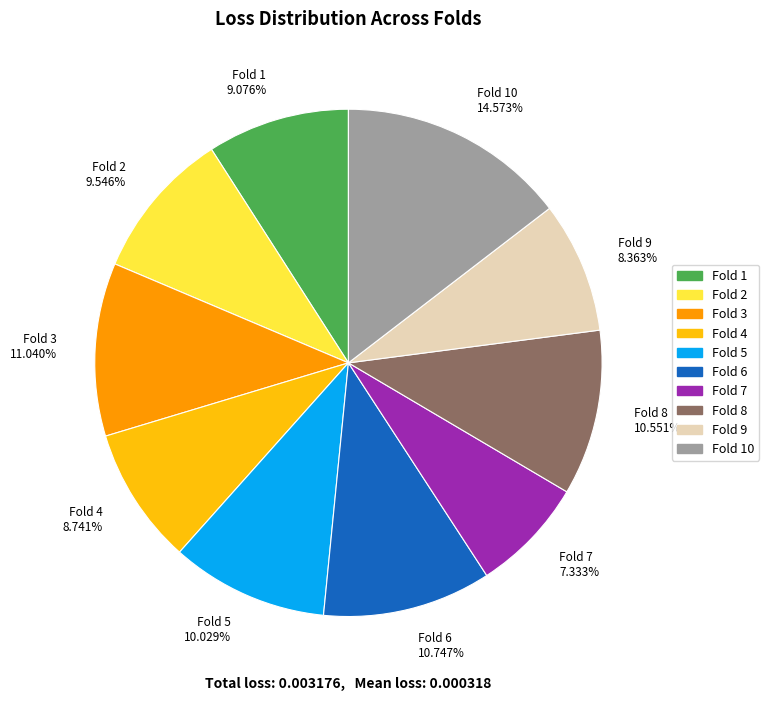

What is the largest slice in the pie chart?

Fold 10 14.573%